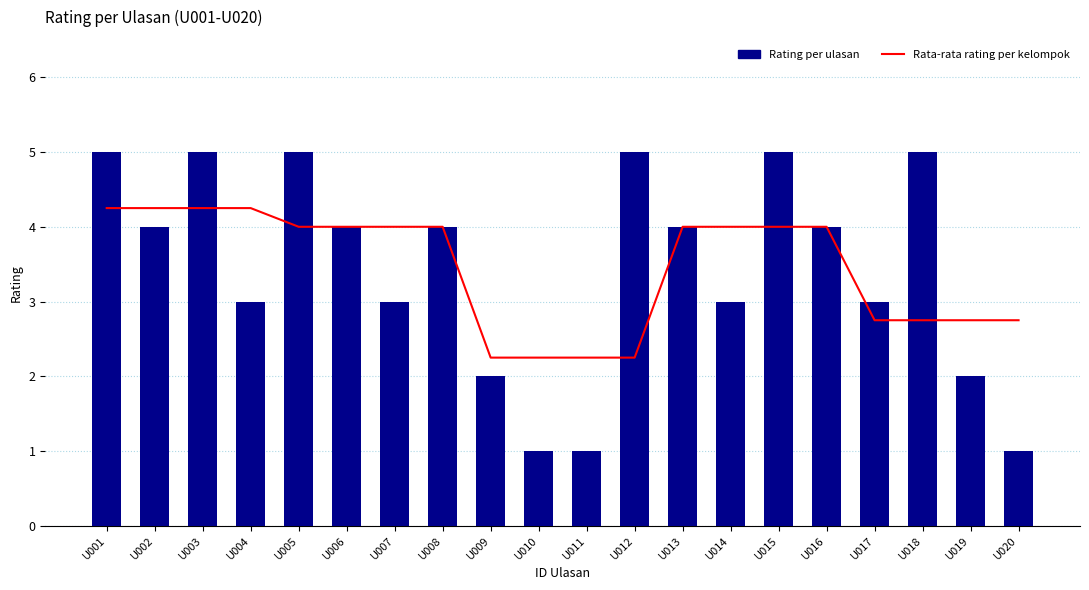

True or false: Rata-rata rating per kelompok has a value of 4.0 at U014.

True